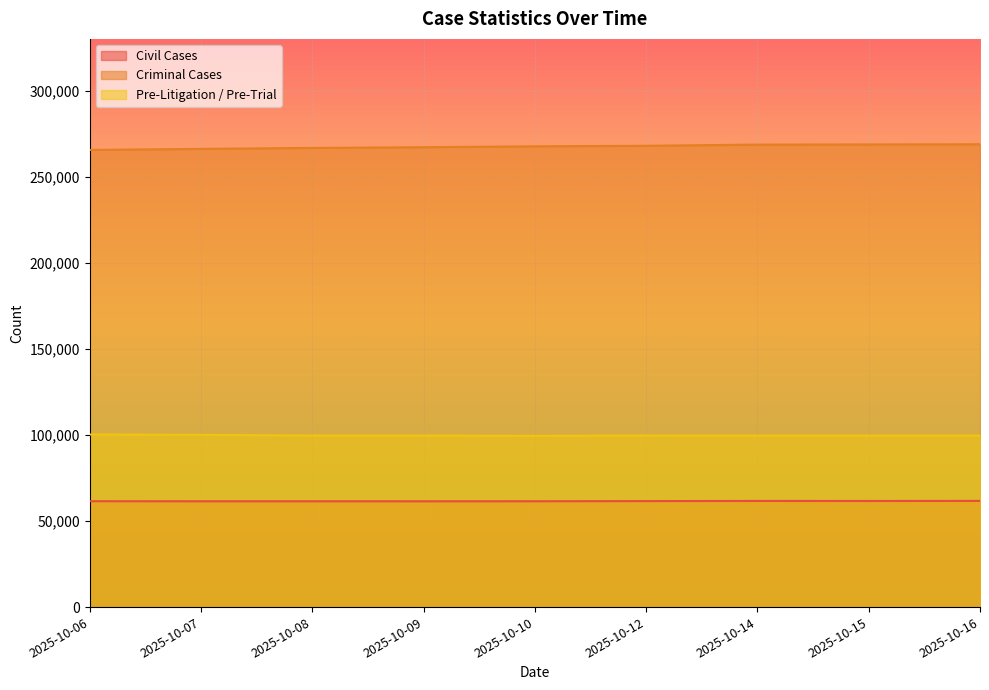

At 2025-10-08, list the series in order from largest to smallest.

Criminal Cases, Pre-Litigation / Pre-Trial, Civil Cases